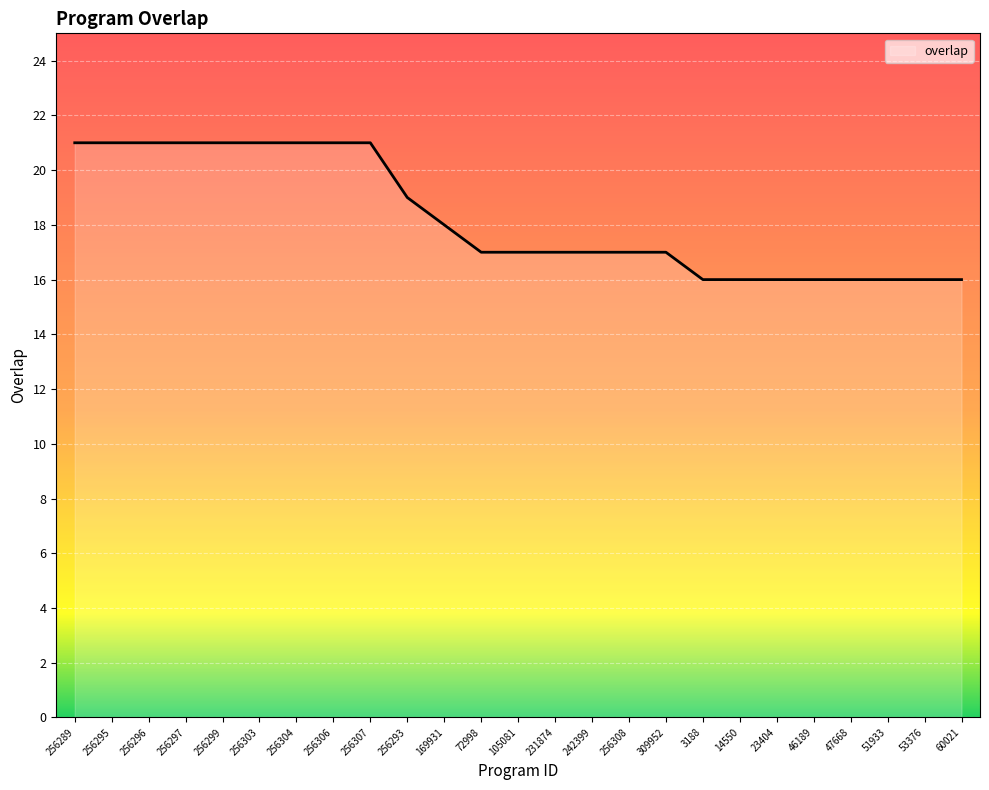

Reading right to left, extract all data points from this chart.

16	16	16	16	16	16	16	16	17	17	17	17	17	17	18	19	21	21	21	21	21	21	21	21	21